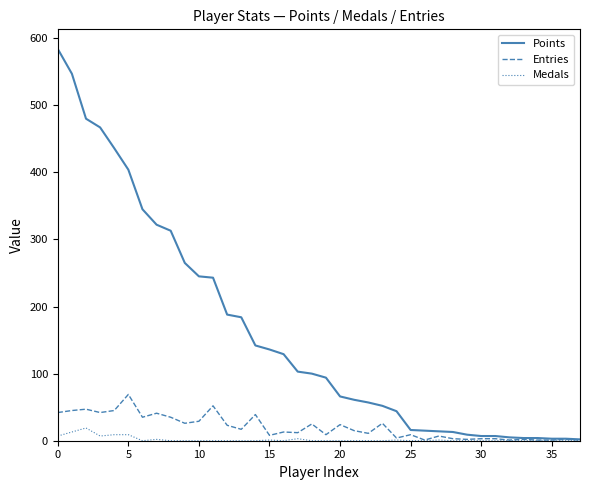

What is the highest value of the Entries series?

69